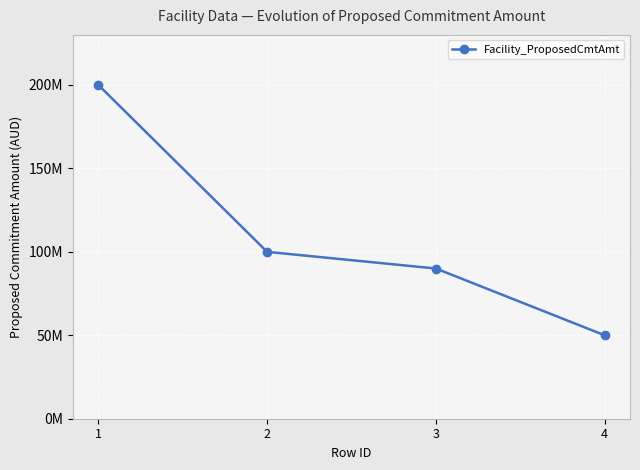

True or false: the data has more than 1 interior local peaks.

False